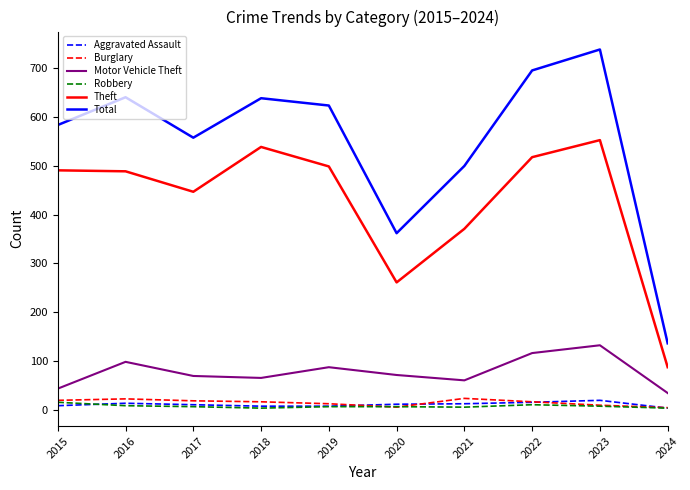

What is the highest value of the Theft series?

553